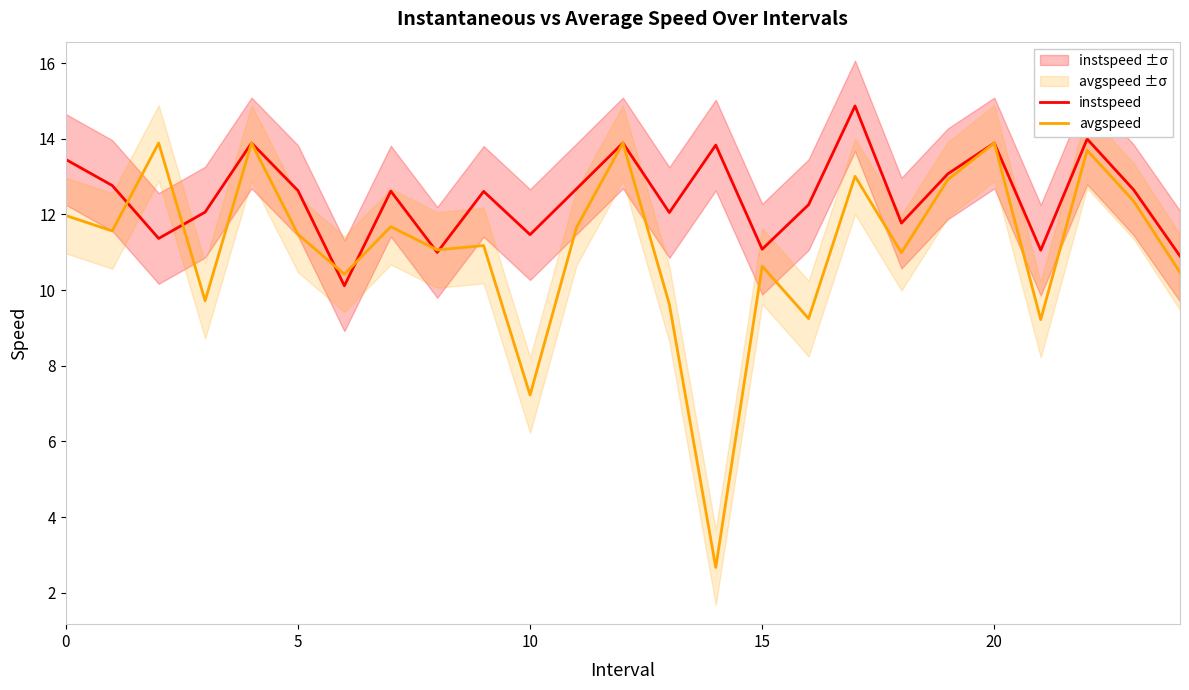

Which has a higher value, 16 or 21?

16